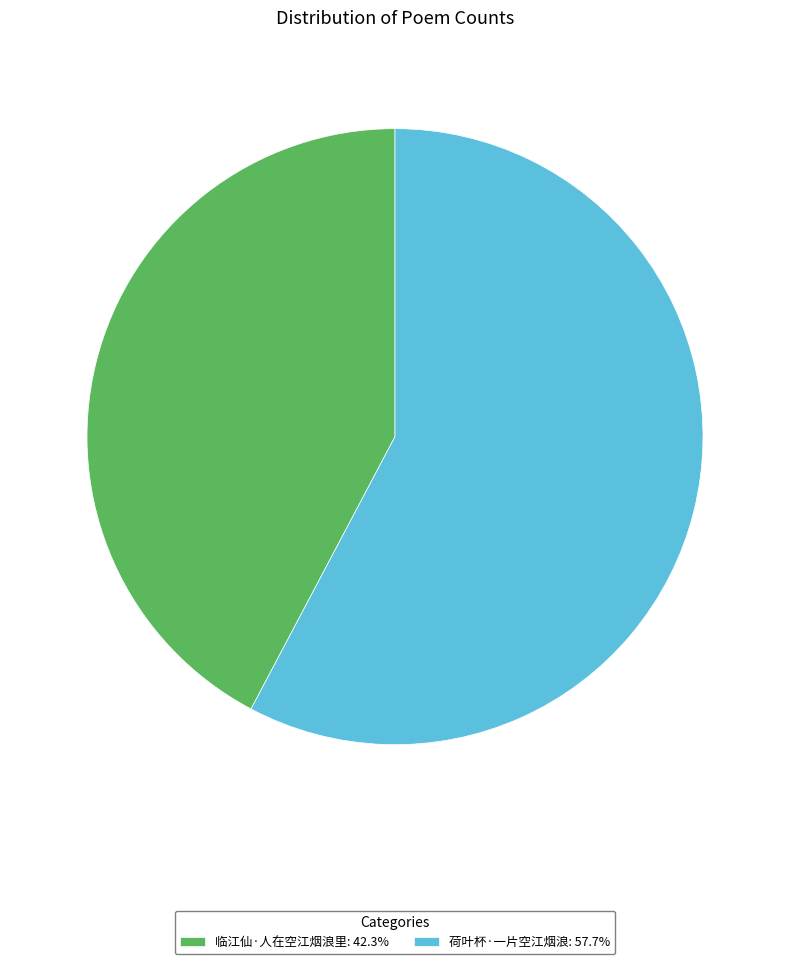

Is the sum of 临江仙·人在空江烟浪里 and 荷叶杯·一片空江烟浪 greater than half?

Yes